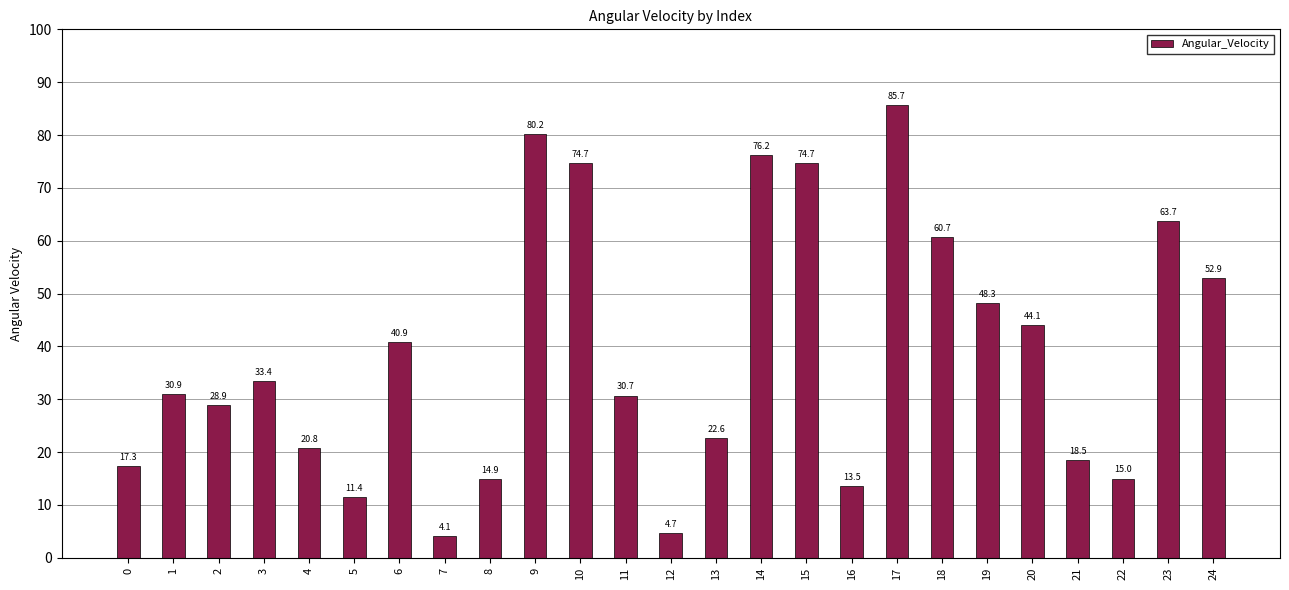

Which has a higher value, 17 or 19?

17